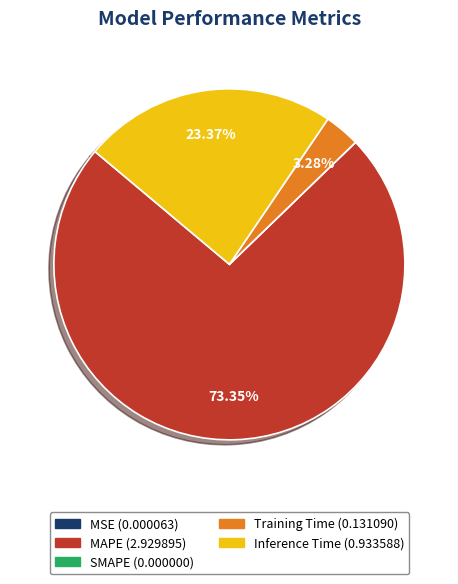

Is it true that MAPE is 66% of the pie?

False